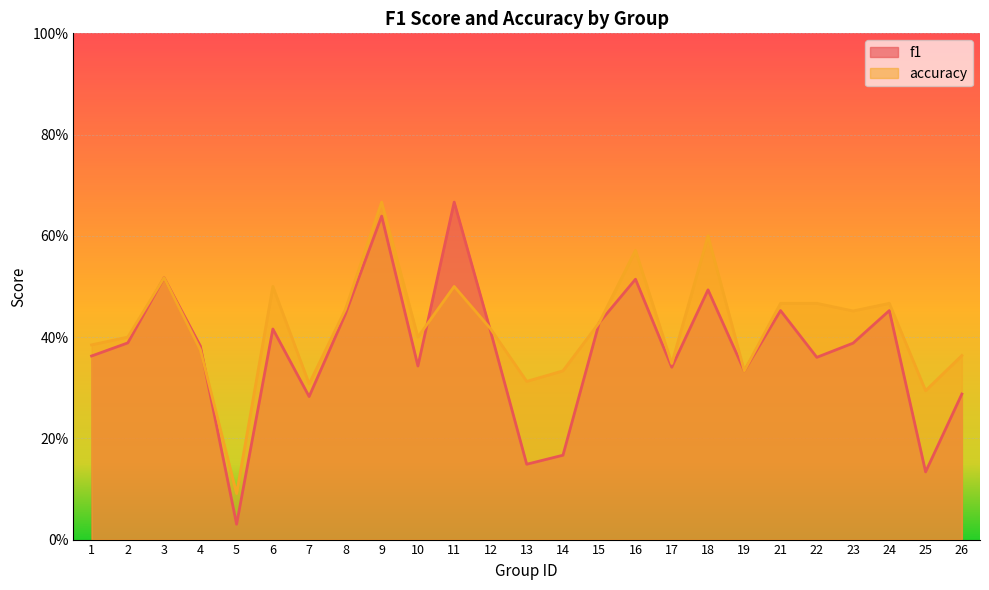

What is the sum of the f1 values at 1 and 16?

0.9